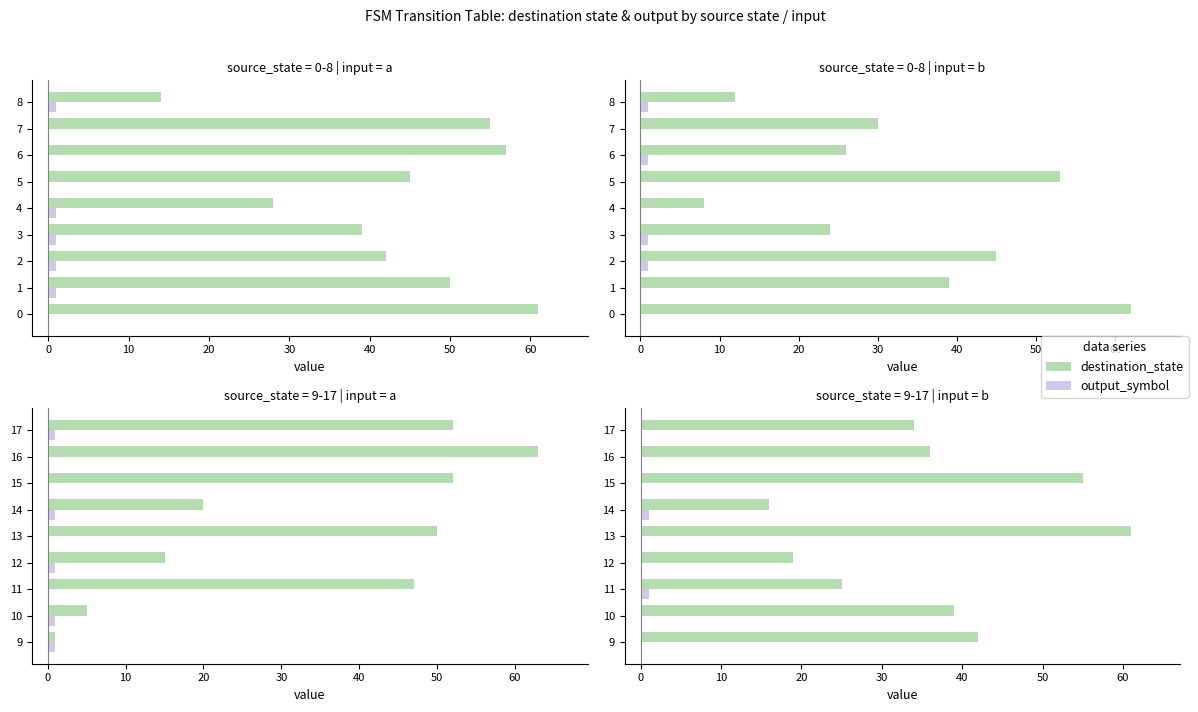

How many groups of bars are there?

9